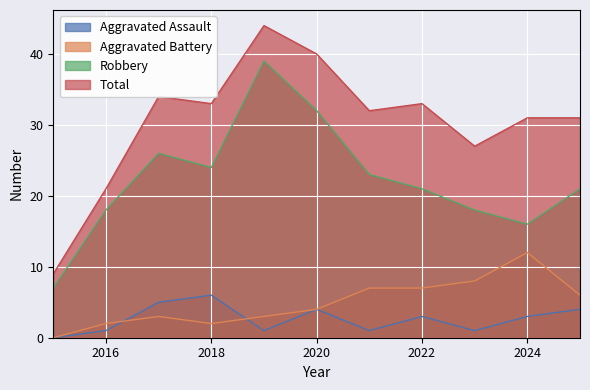

Count the number of data series in this chart.

4